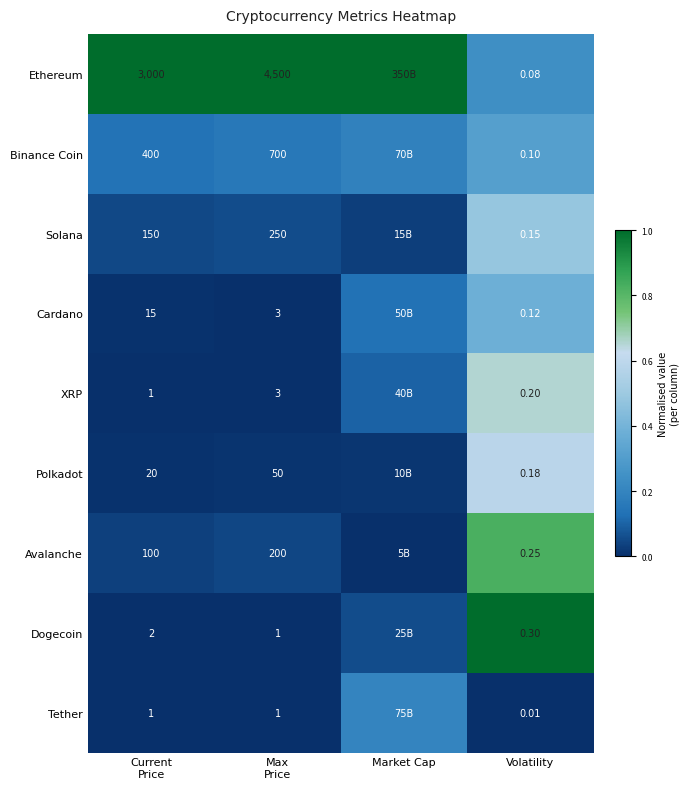

At Market Cap, list the series in order from largest to smallest.

Ethereum, Tether, Binance Coin, Cardano, XRP, Dogecoin, Solana, Polkadot, Avalanche